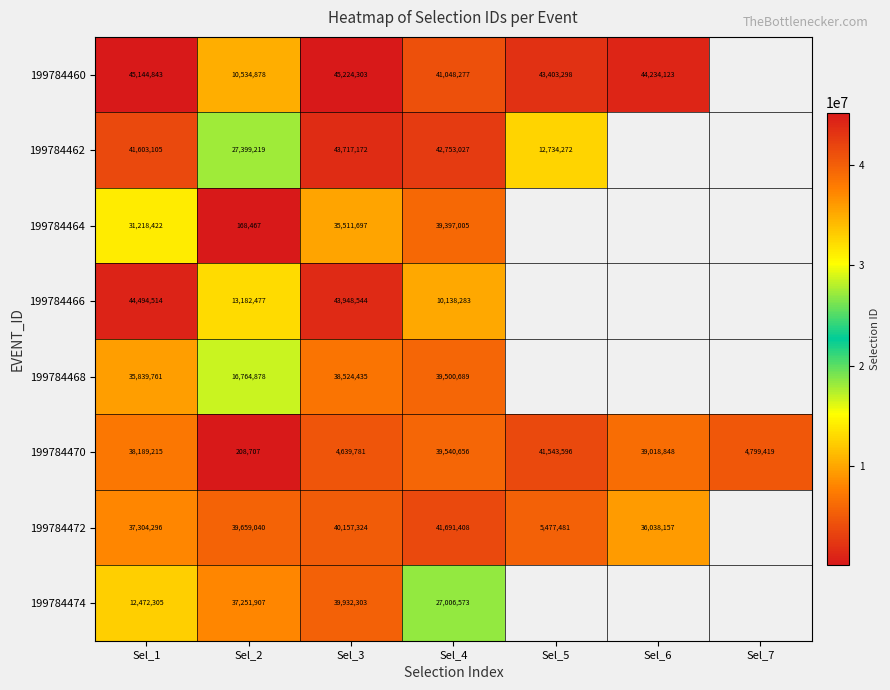

What is the spread (max minus min) of values at Sel_3?

40584522